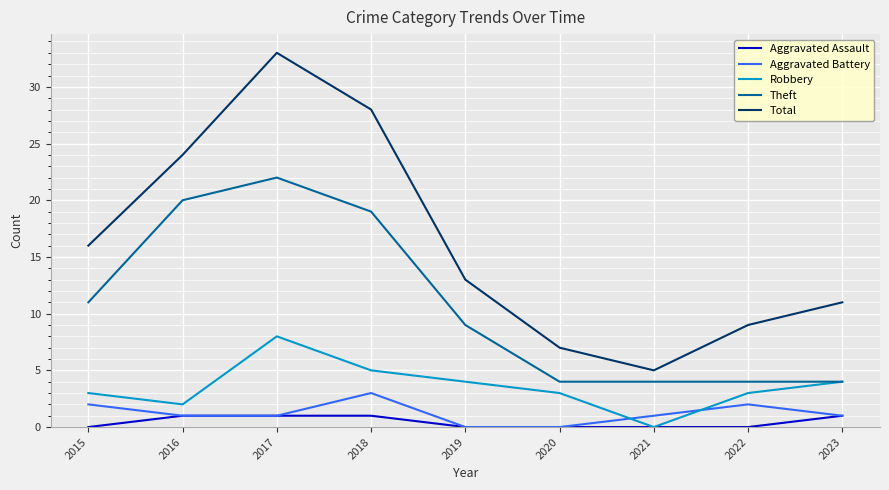

Which series has the largest total across all categories?

Total